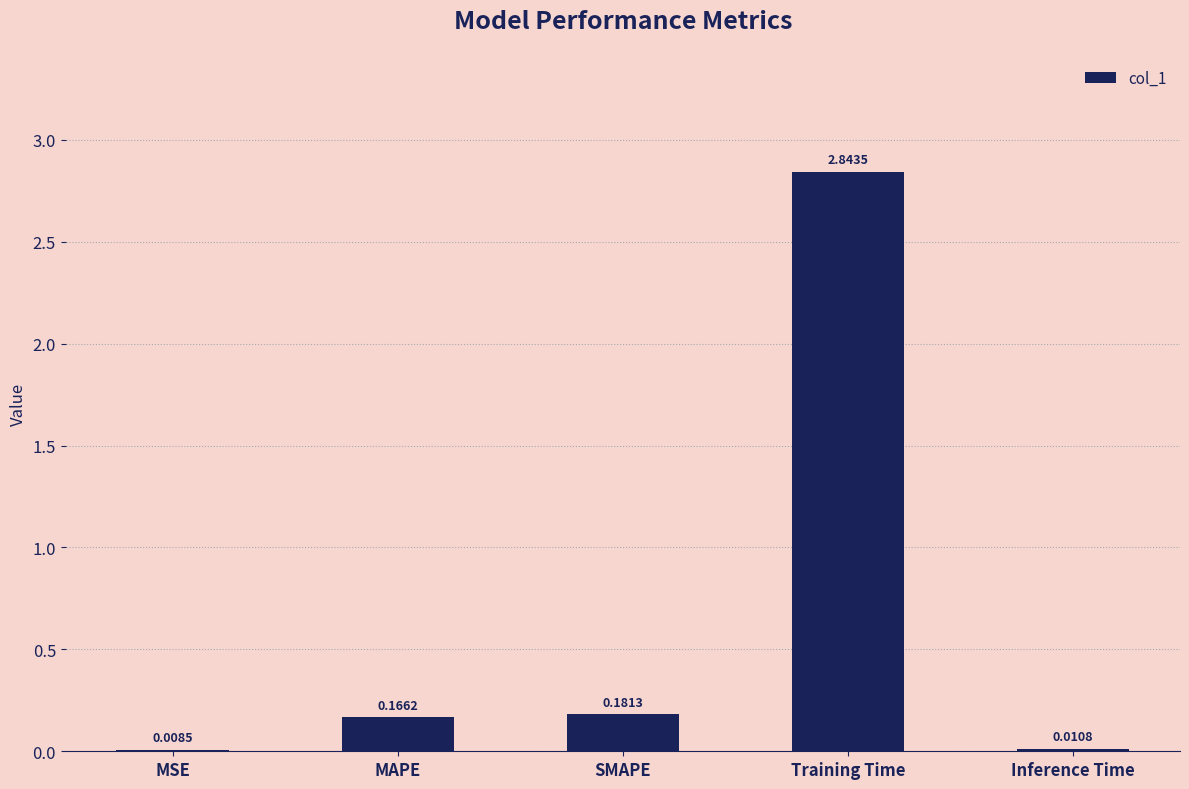

Between Inference Time and Training Time, which is larger?

Training Time